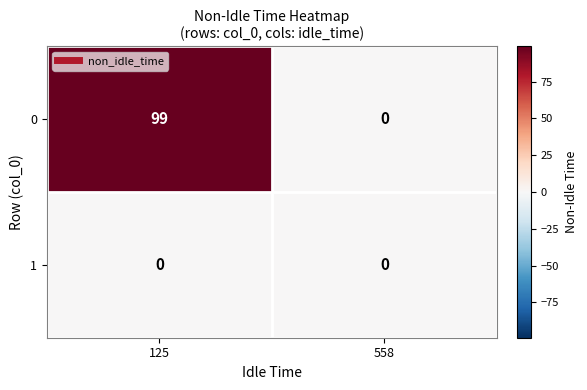

List the series in order of their peak value, highest first.

0, 1